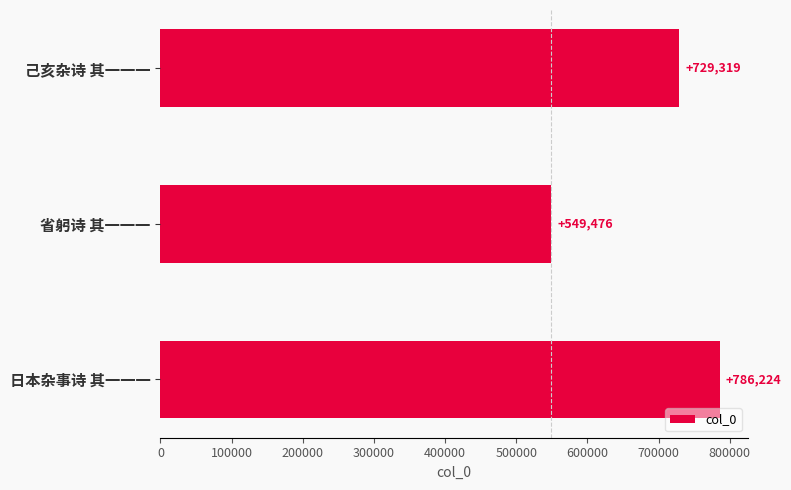

Reading top to bottom, transcribe all the data shown in this chart.

729319	549476	786224